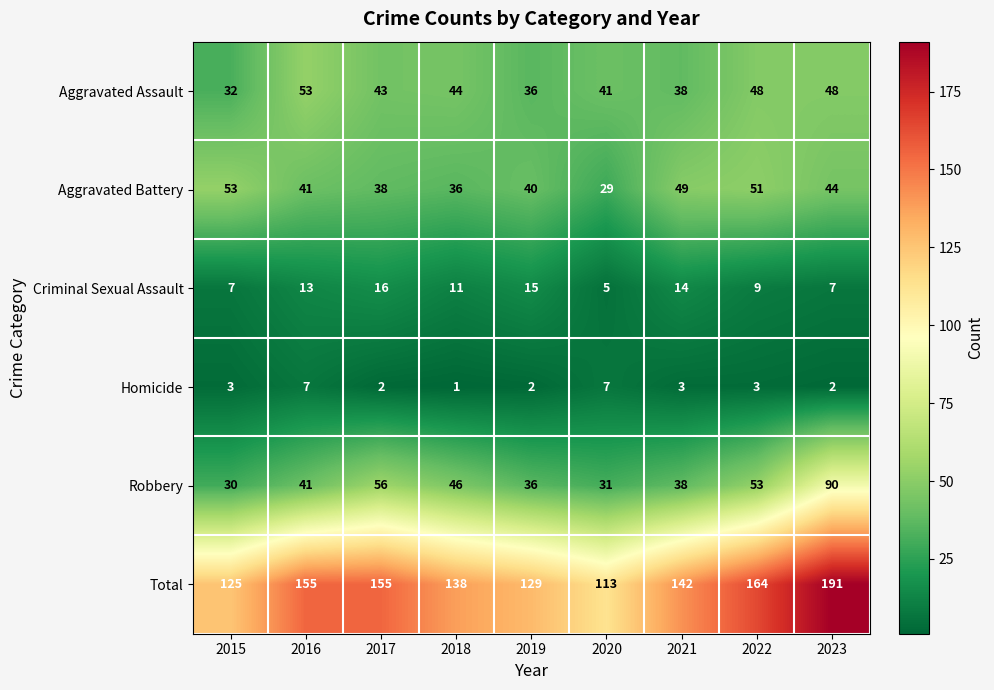

What is the sum of the Aggravated Battery values at 2017 and 2020?

67